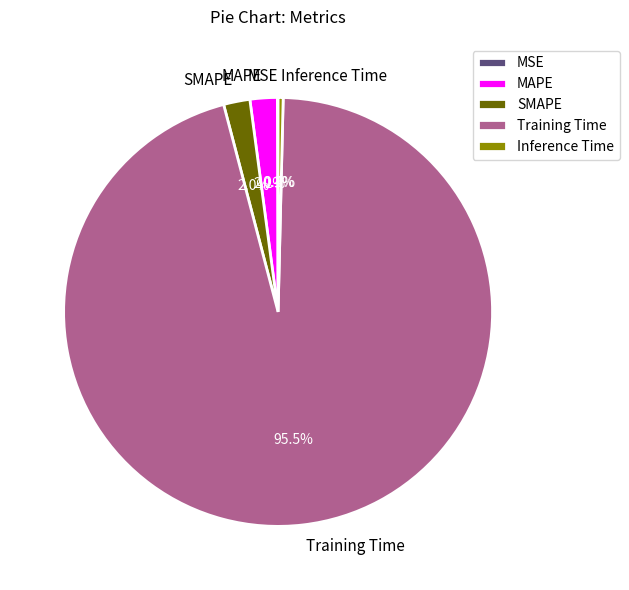

Between Training Time and MAPE, which is larger?

Training Time